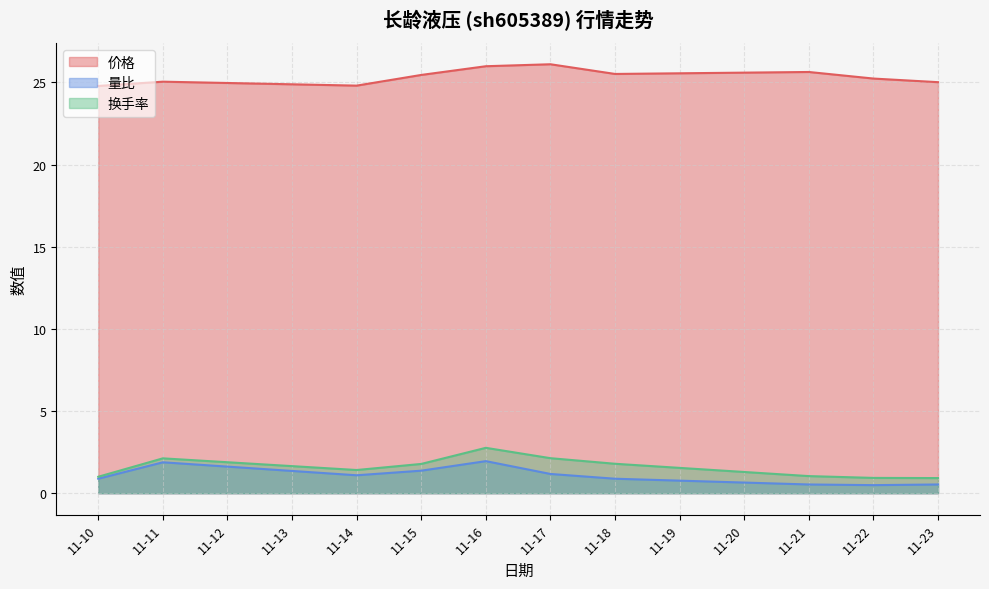

Does the chart display data point markers on the line(s)?

No